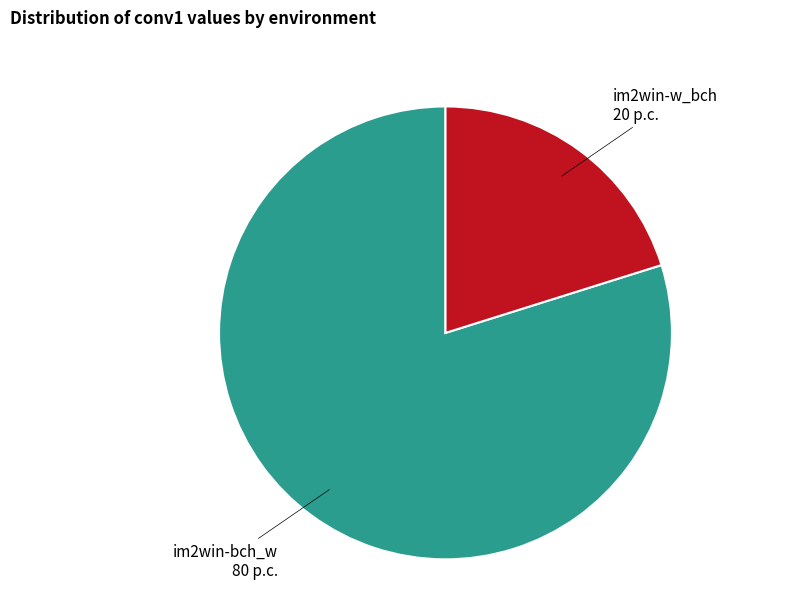

Is there a majority slice in this chart?

Yes